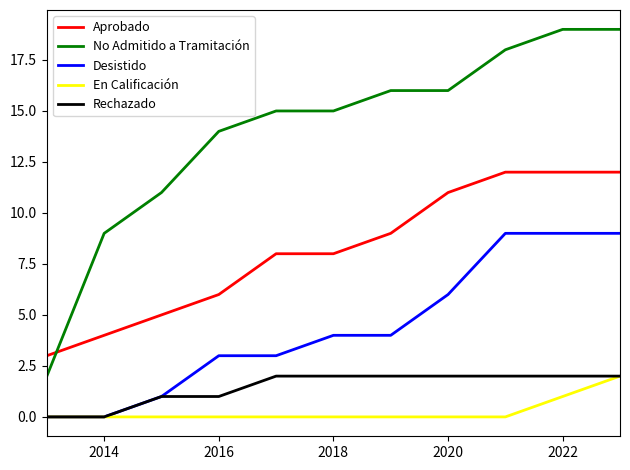

Count the number of data series in this chart.

5